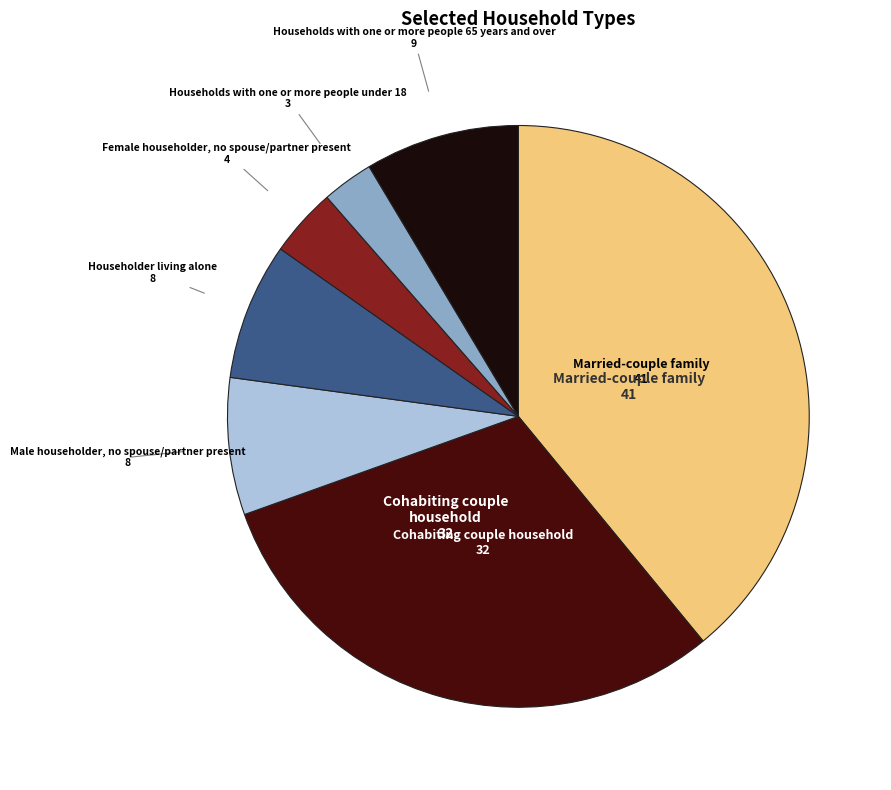

Approximately how many times larger is the value at Married-couple family compared to Householder living alone?

5.1